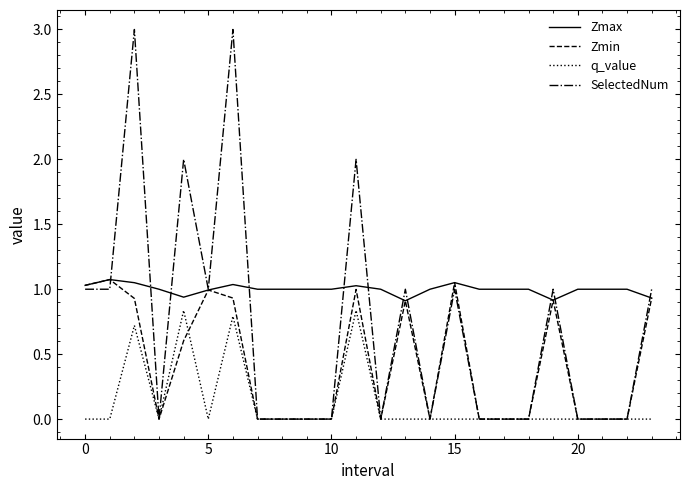

What is the maximum value for SelectedNum?

3.0